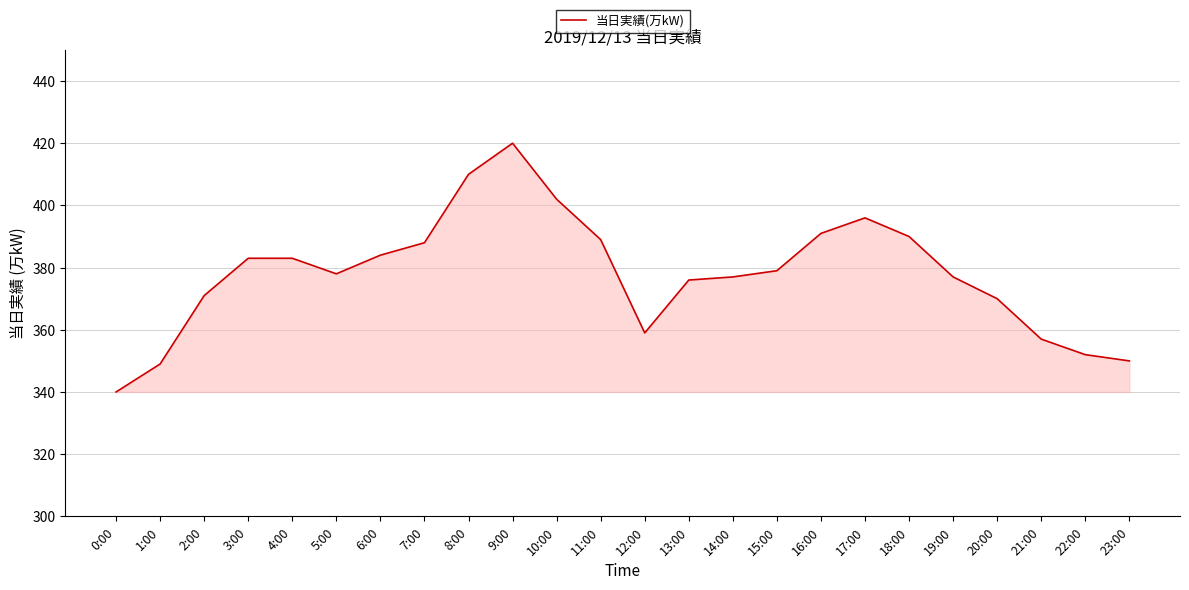

What is the change in value from 7:00 to 13:00?

-12